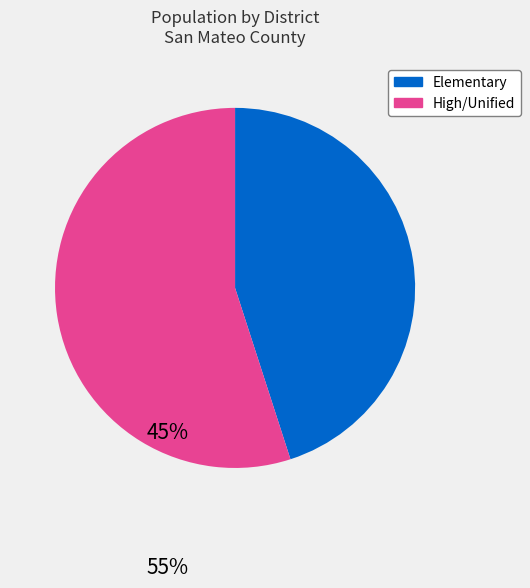

Does any single category account for the majority?

Yes